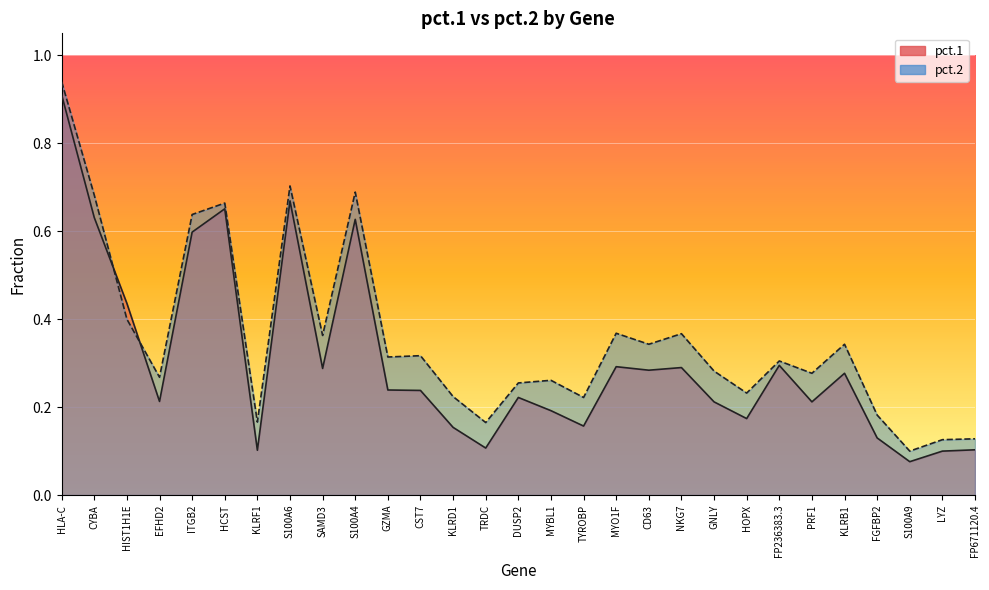

Which category has the highest value in the pct.1 series?

HLA-C